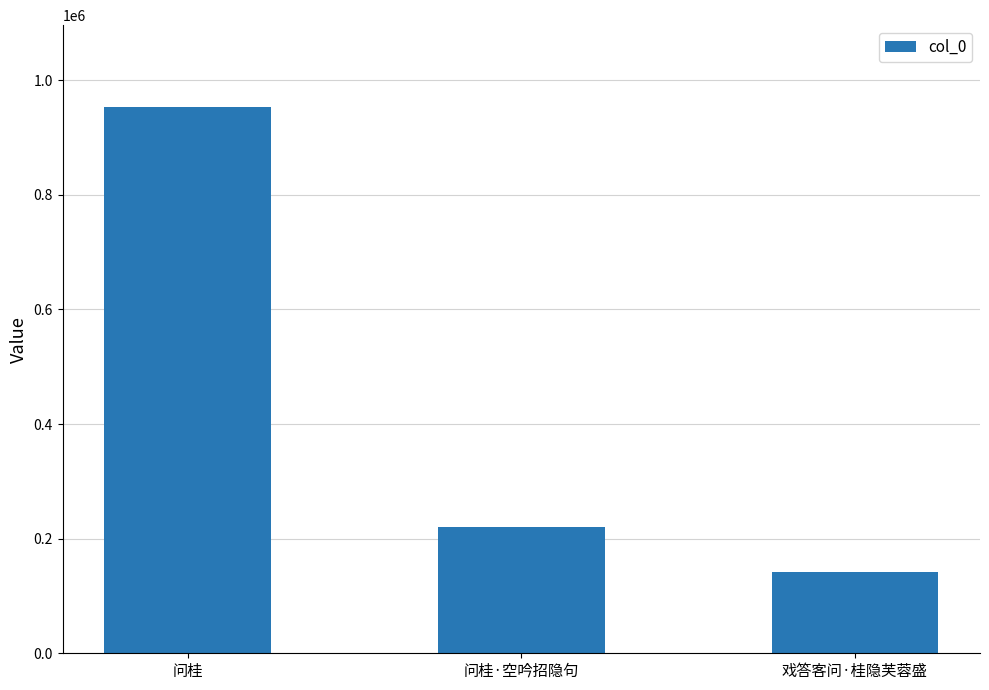

What is the difference between the values at 问桂·空吟招隐句 and 问桂?

732024